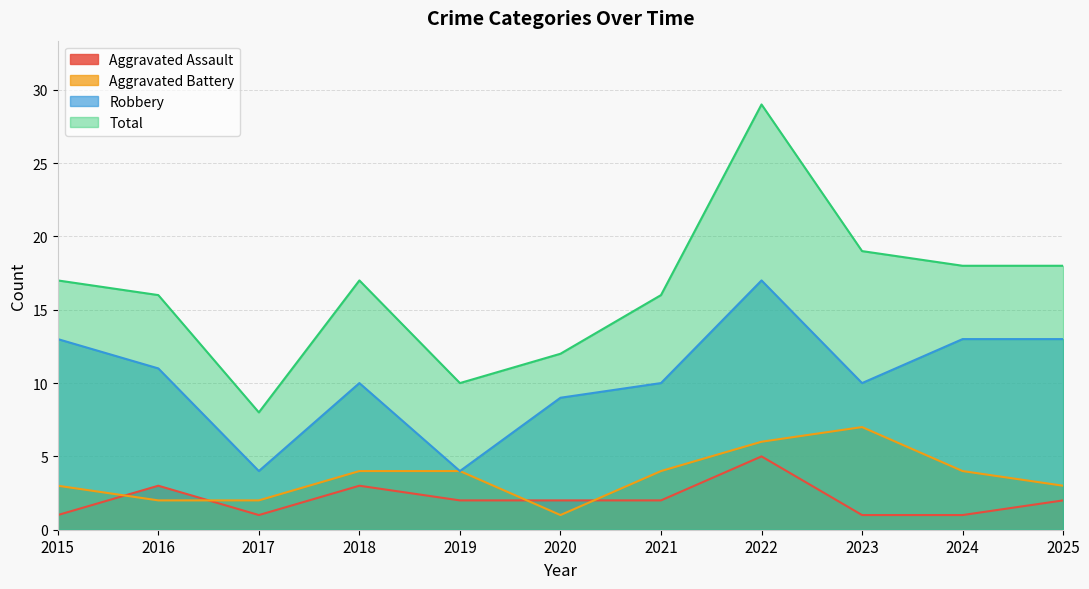

What is the value of the Total point at the 5th from the left?

10